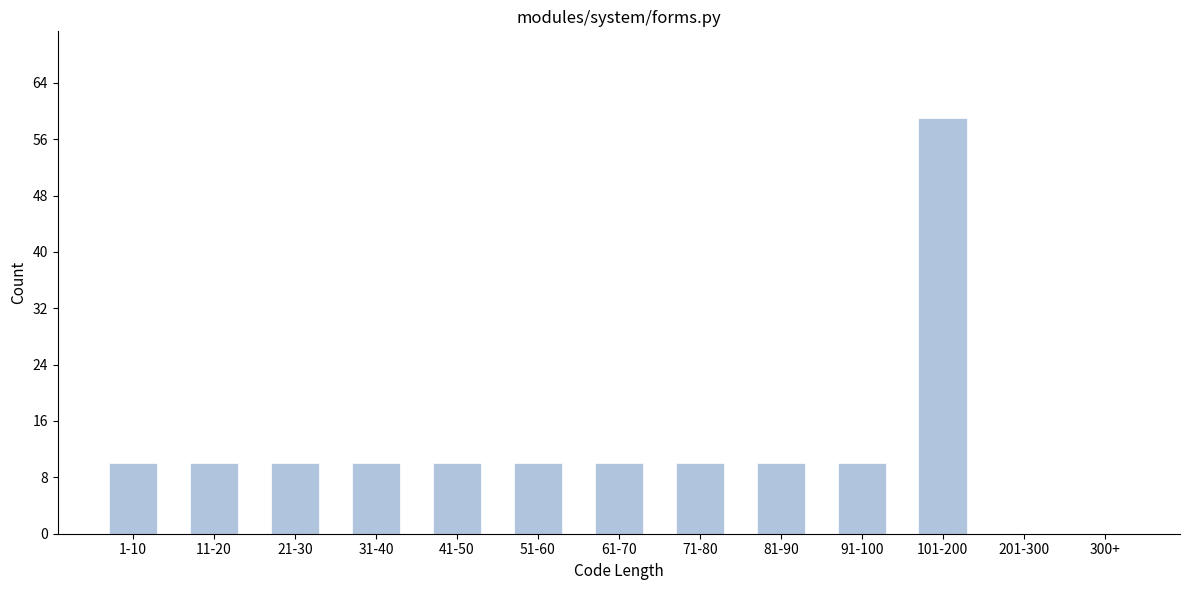

Reading right to left, what are all the values shown in this chart?

300+=0	201-300=0	101-200=59	91-100=10	81-90=10	71-80=10	61-70=10	51-60=10	41-50=10	31-40=10	21-30=10	11-20=10	1-10=10